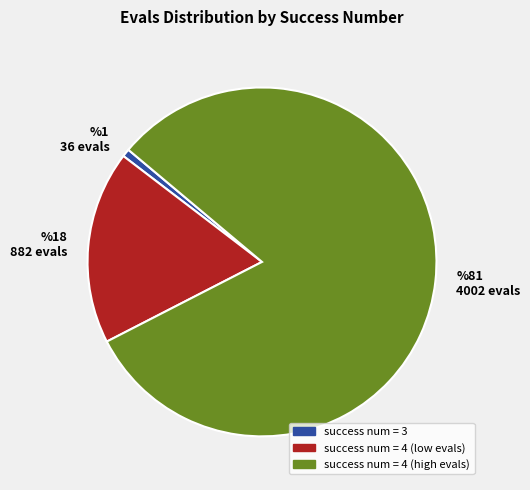

Count the number of slices in the pie.

3